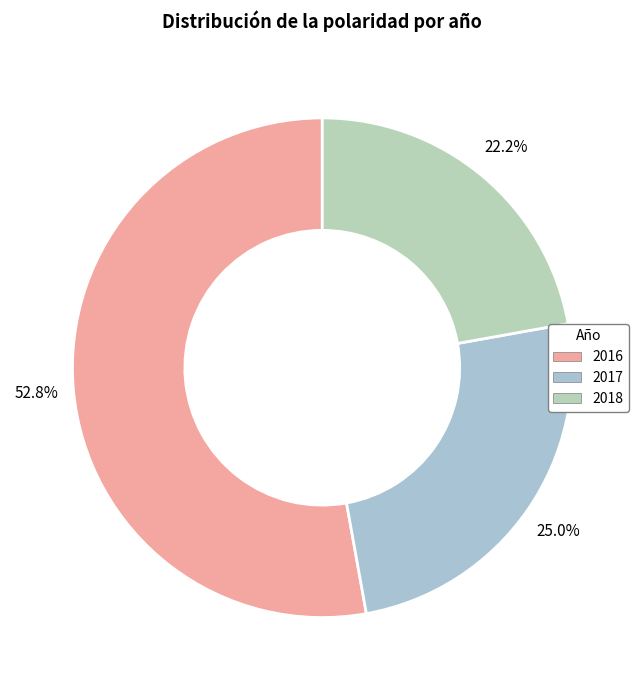

Do 2016 and 2018 together represent more than half of the pie?

Yes